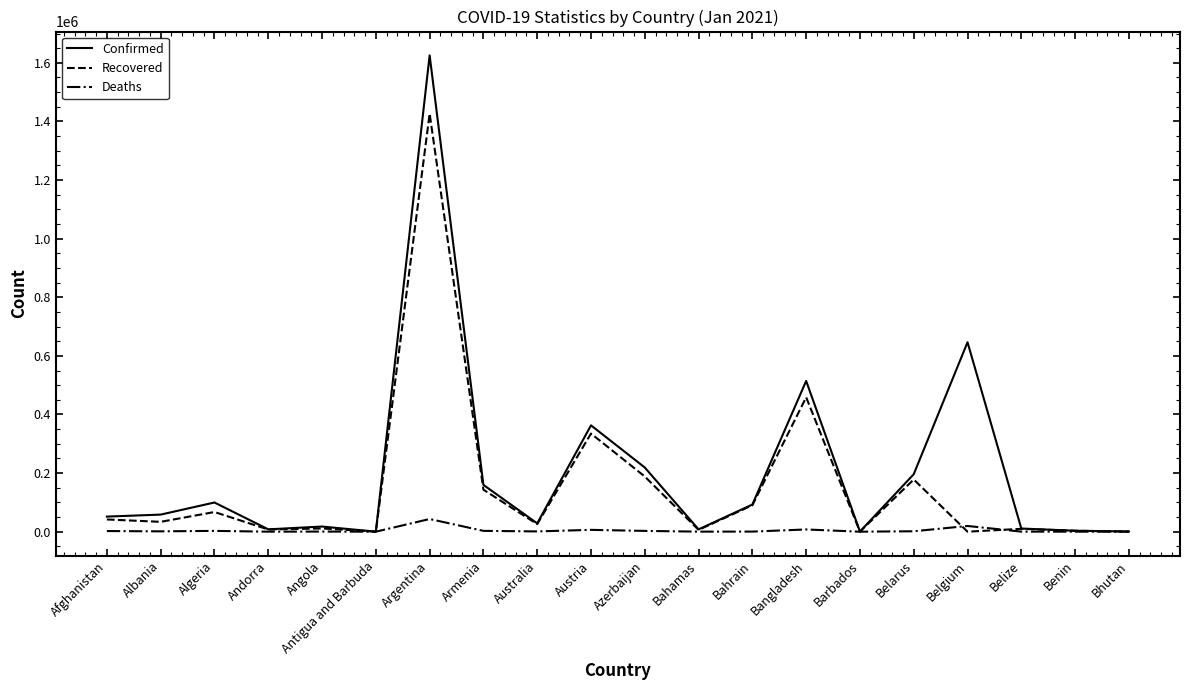

At which label is Recovered closest to 713338?

Bangladesh